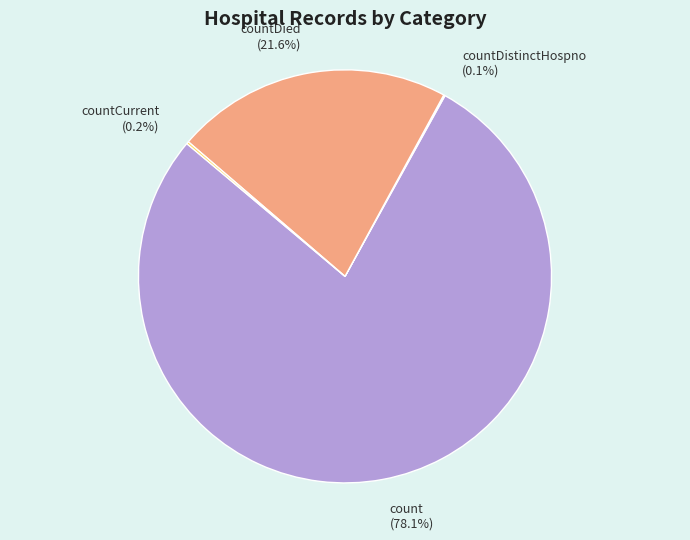

What percentage is NOT represented by count (78.1%)?

21.9%